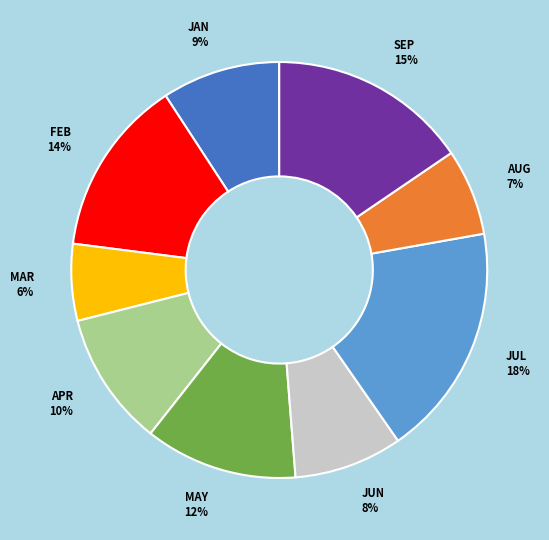

To the nearest percent, what is the difference between the JAN and MAR slice percentages?

3%